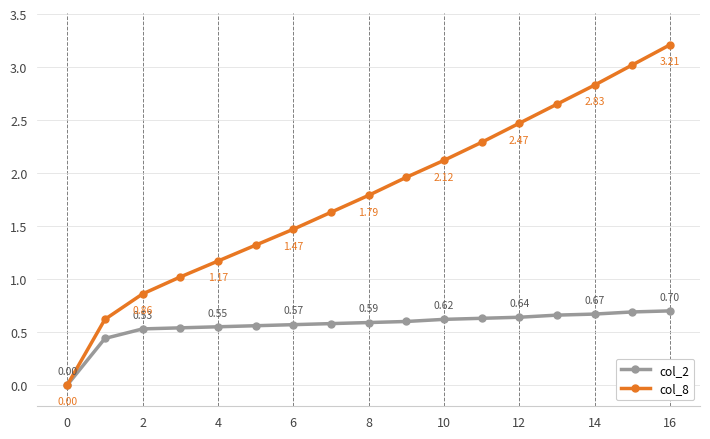

Which series has the largest total across all categories?

col_8